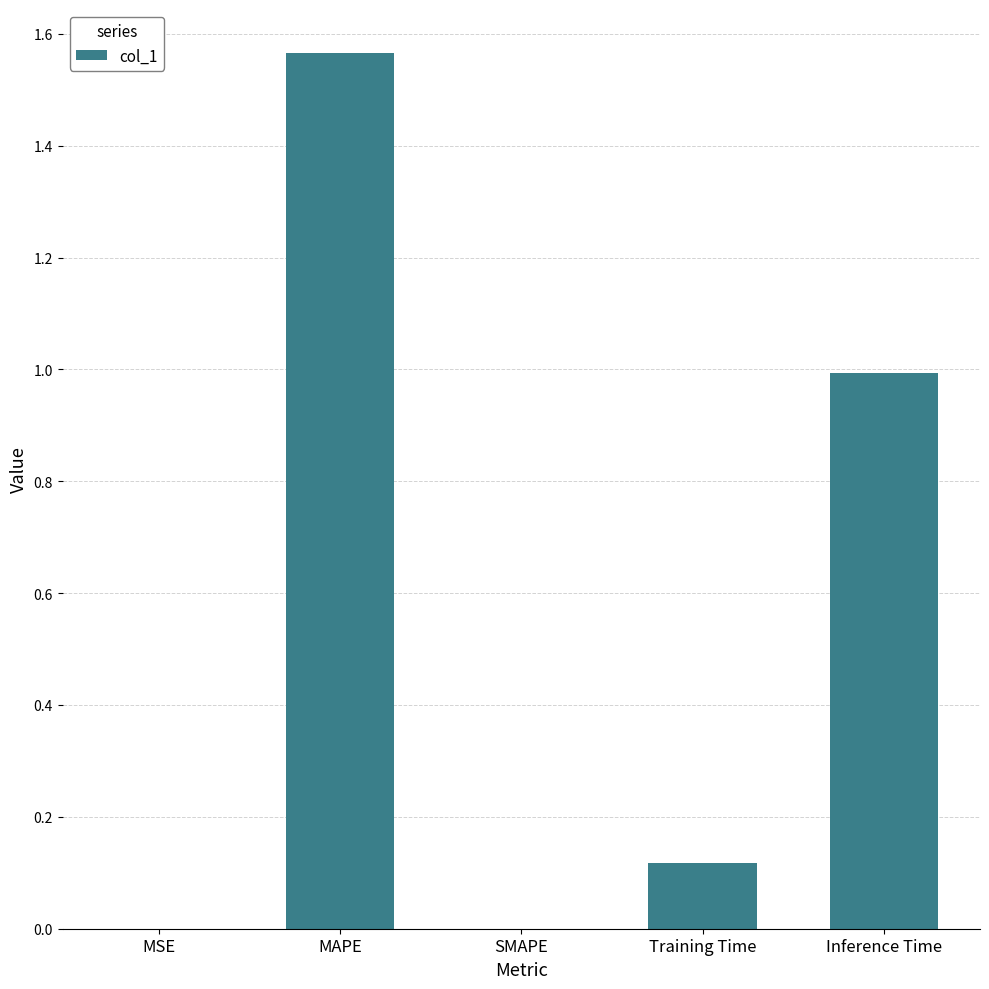

Which has a higher value, SMAPE or Training Time?

Training Time